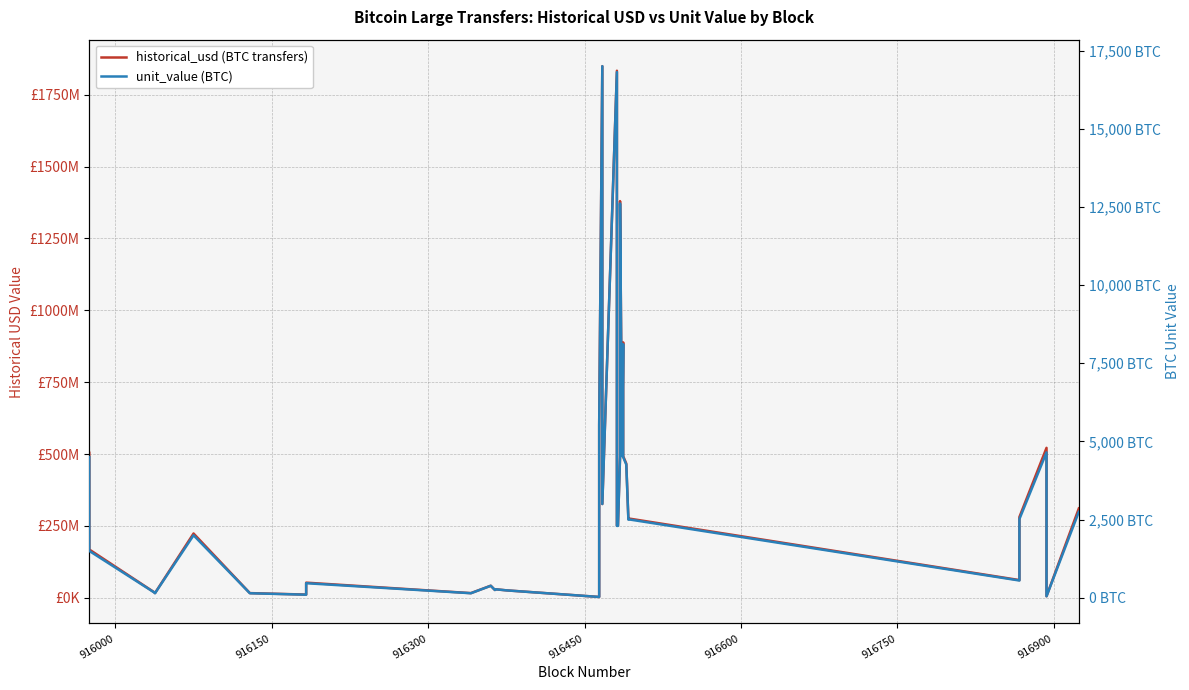

How many interior local valleys does the unit_value (BTC) series have?

9